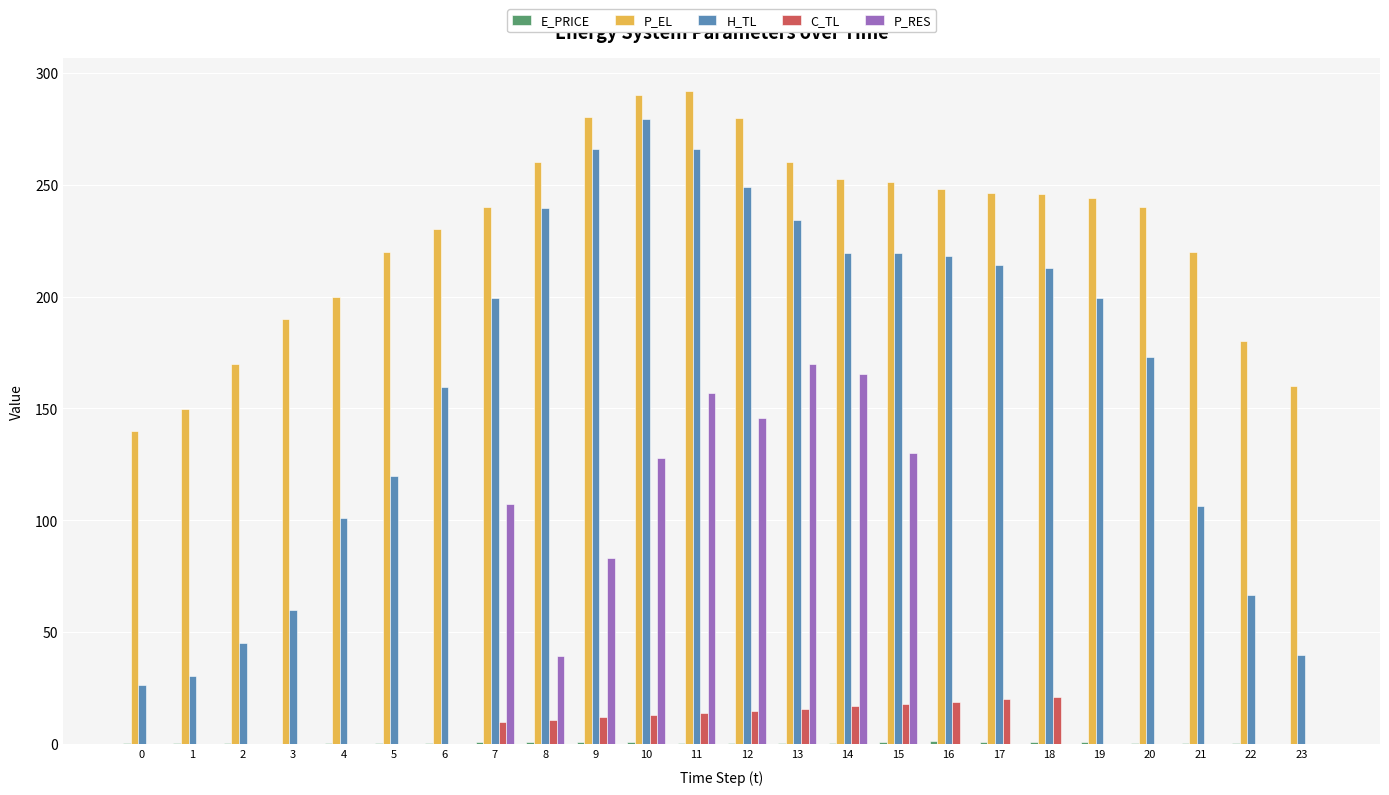

The value of C_TL at 2 is 10.7. True or false?

False